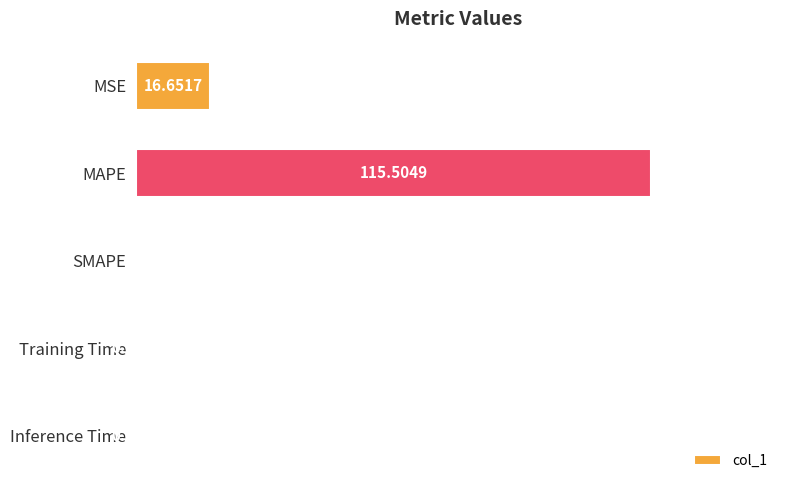

Which has a higher value, Training Time or SMAPE?

Training Time